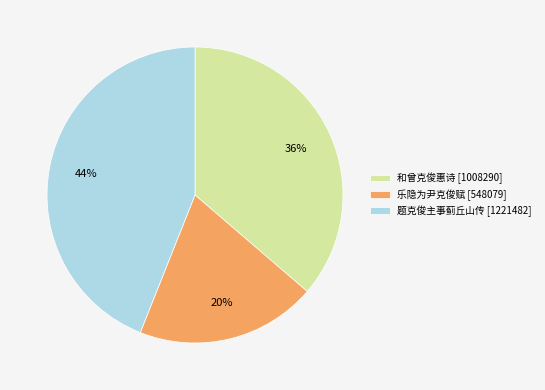

Combined, do 和曾克俊惠诗 [1008290] and 乐隐为尹克俊赋 [548079] account for over 50%?

Yes